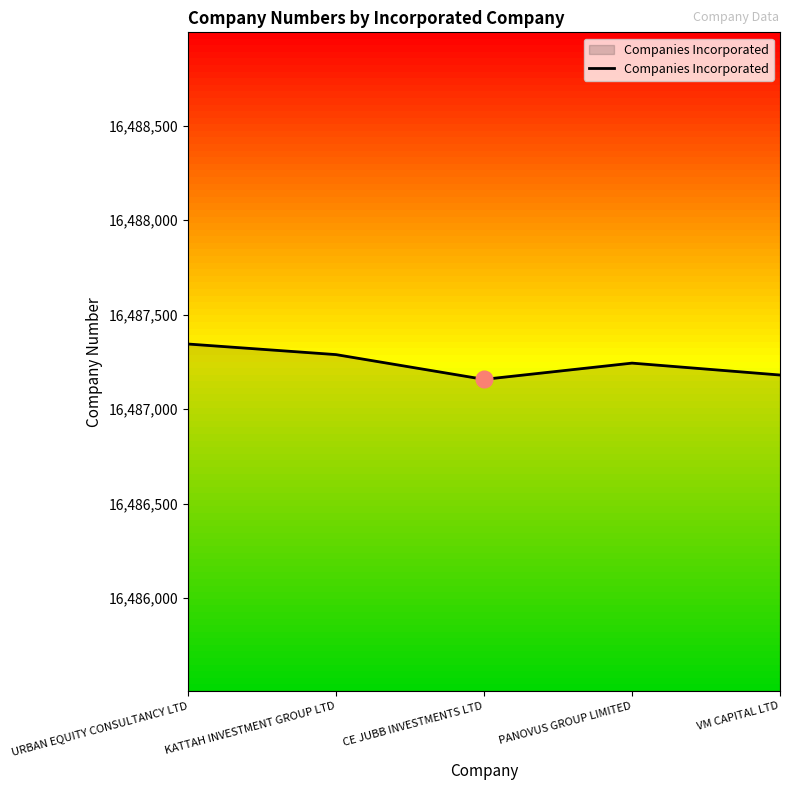

What is the average value?

16487243